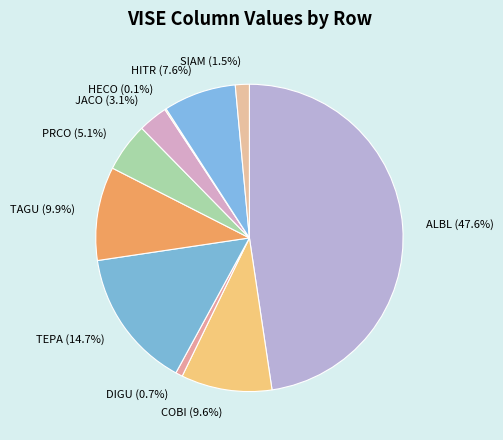

Does JACO represent more than half of the total?

No